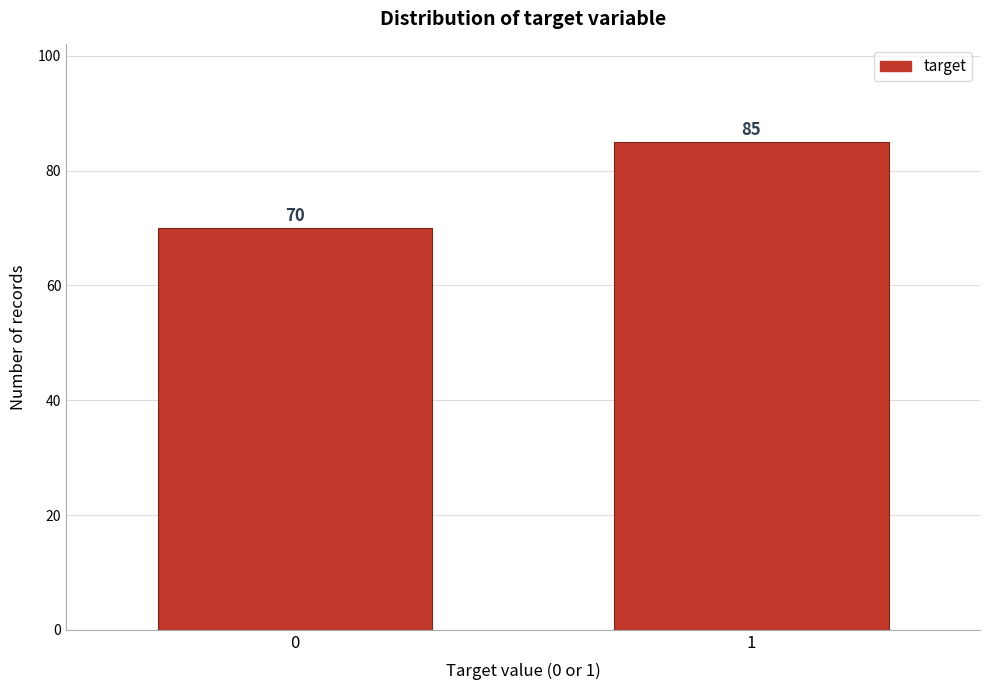

Reading left to right, what are all the values shown in this chart?

70	85